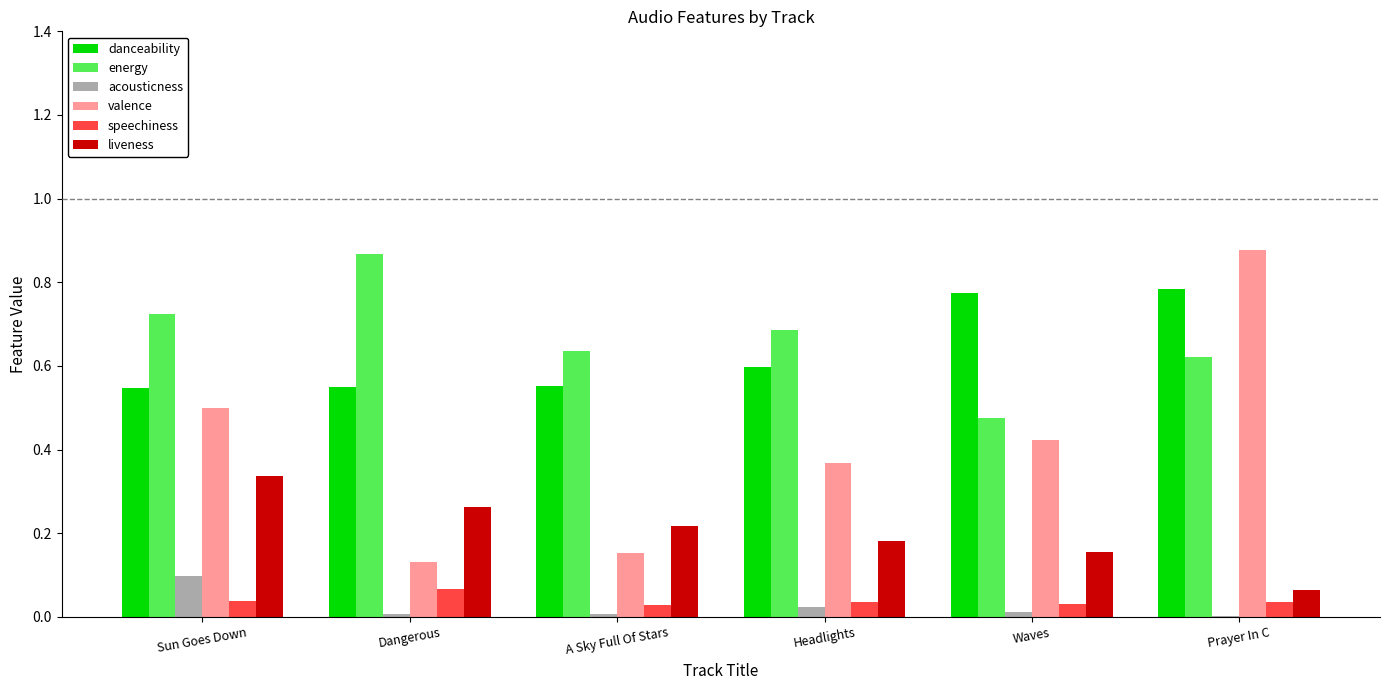

The acousticness series shows 0.0 at Waves. True or false?

True